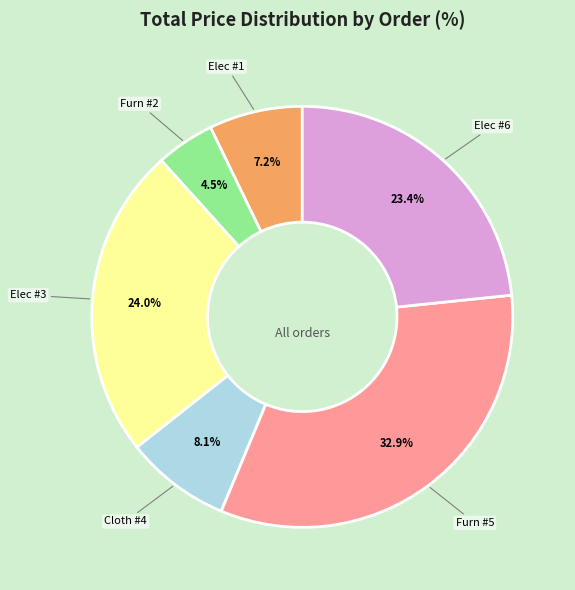

Does Elec #1 account for over 50% of the chart?

No